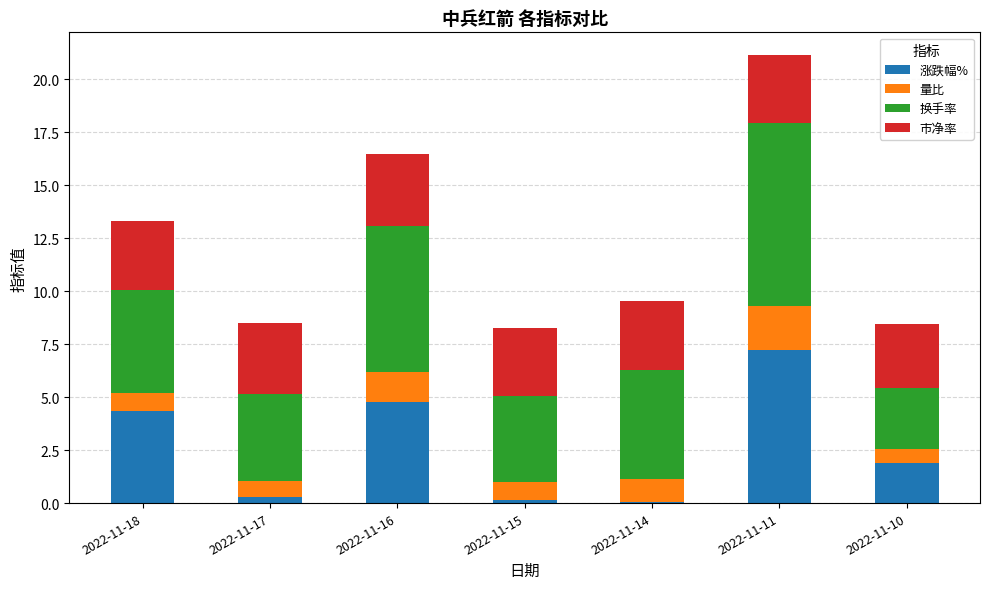

What is the sum of the 涨跌幅% values at 2022-11-14 and 2022-11-16?

4.8